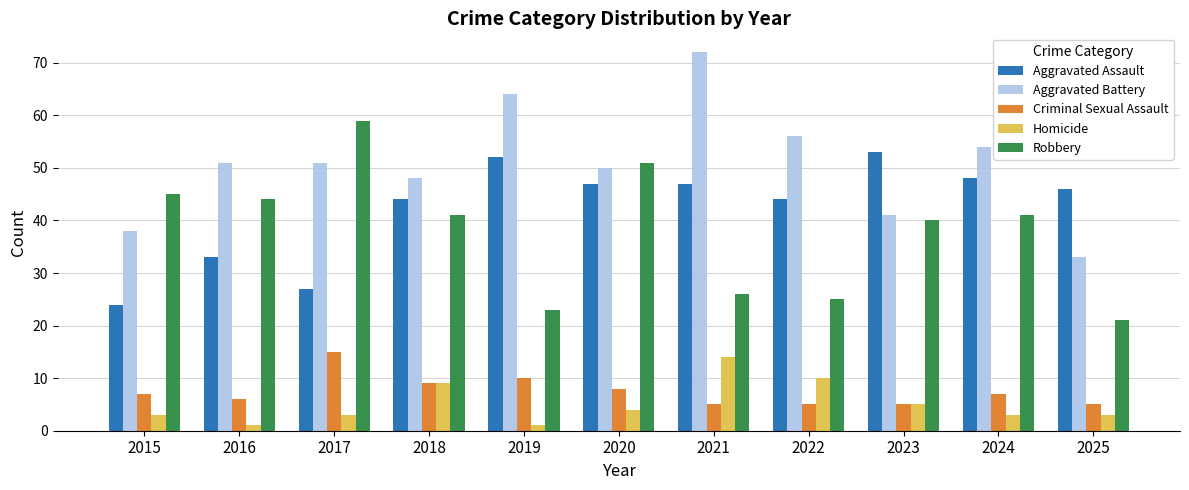

At which category is the sum across all series the highest?

2021